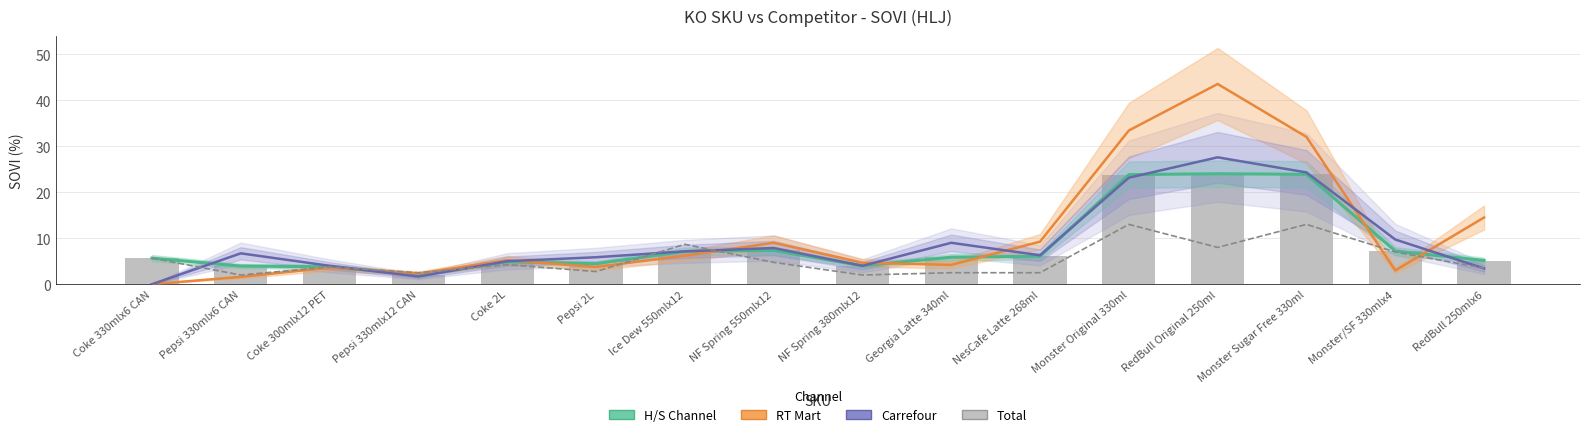

Between RedBull Original 250ml and Monster Sugar Free 330ml, which series saw the biggest shift?

RT Mart